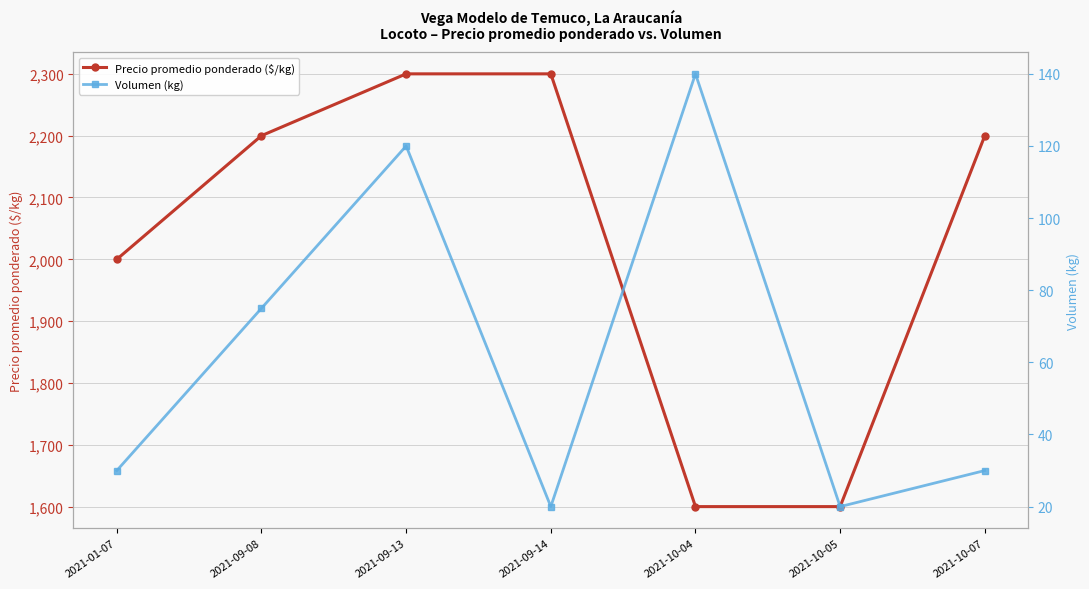

What is the sum of the Volumen (kg) values at 2021-10-04 and 2021-10-07?

170